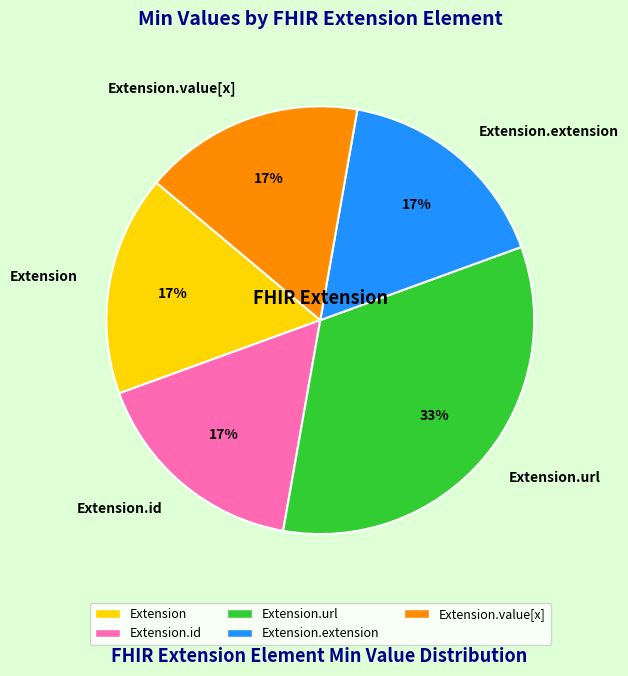

To the nearest percent, what is the average slice percentage?

20%